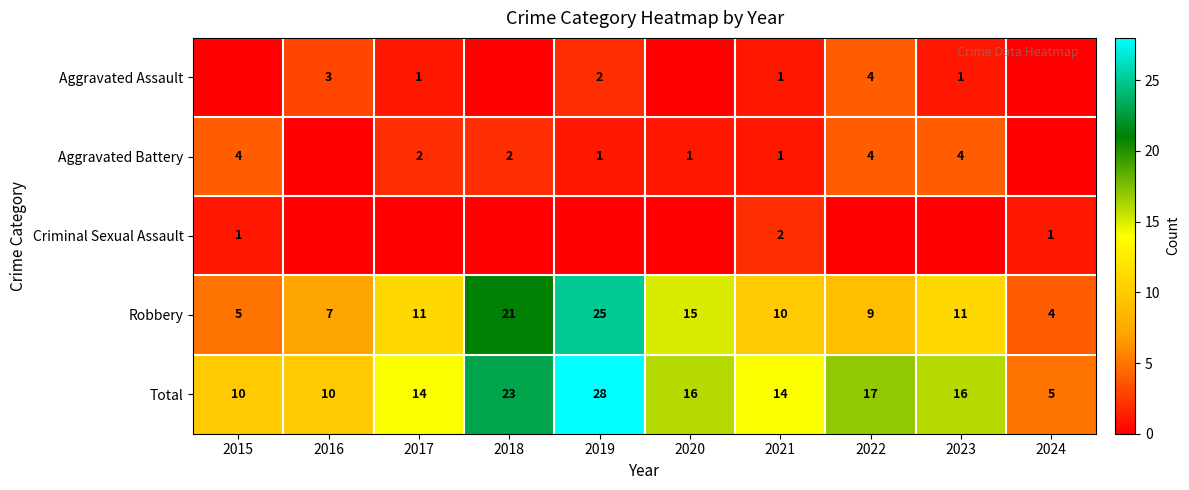

Where does the Total series first go above 16?

2018